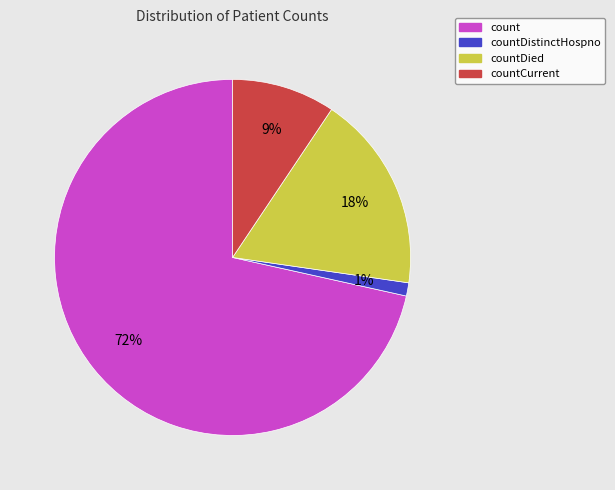

Is there any slice that represents more than half of the pie?

Yes